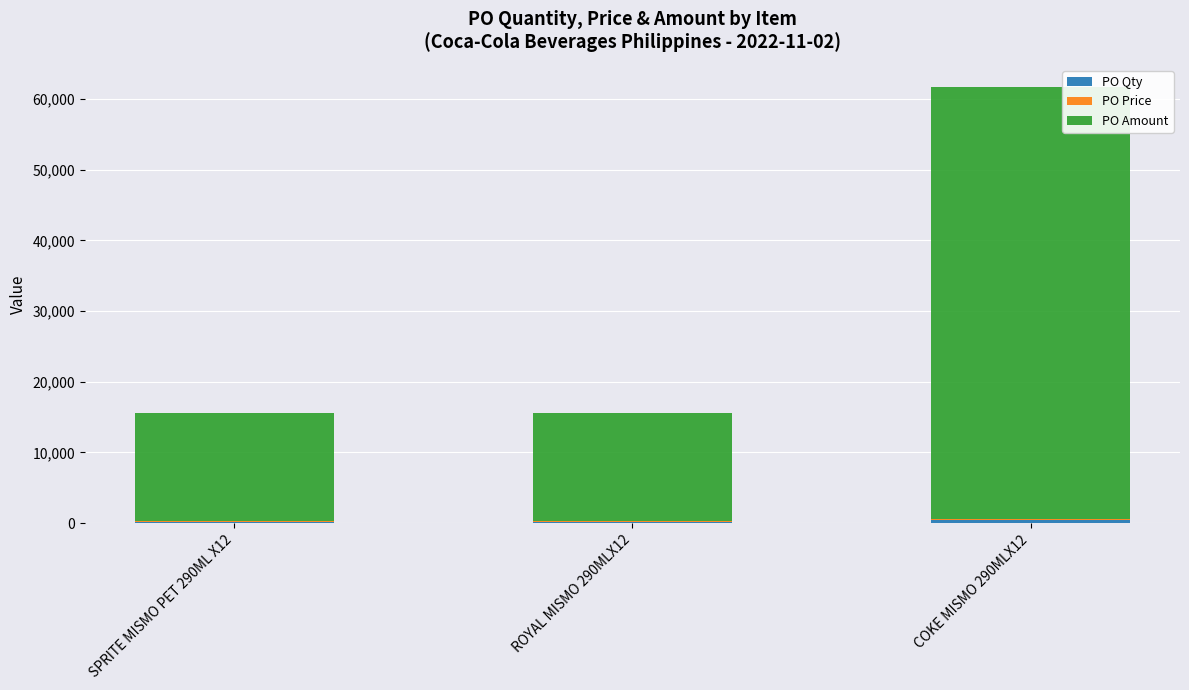

At which category is the sum across all series the highest?

COKE MISMO 290MLX12